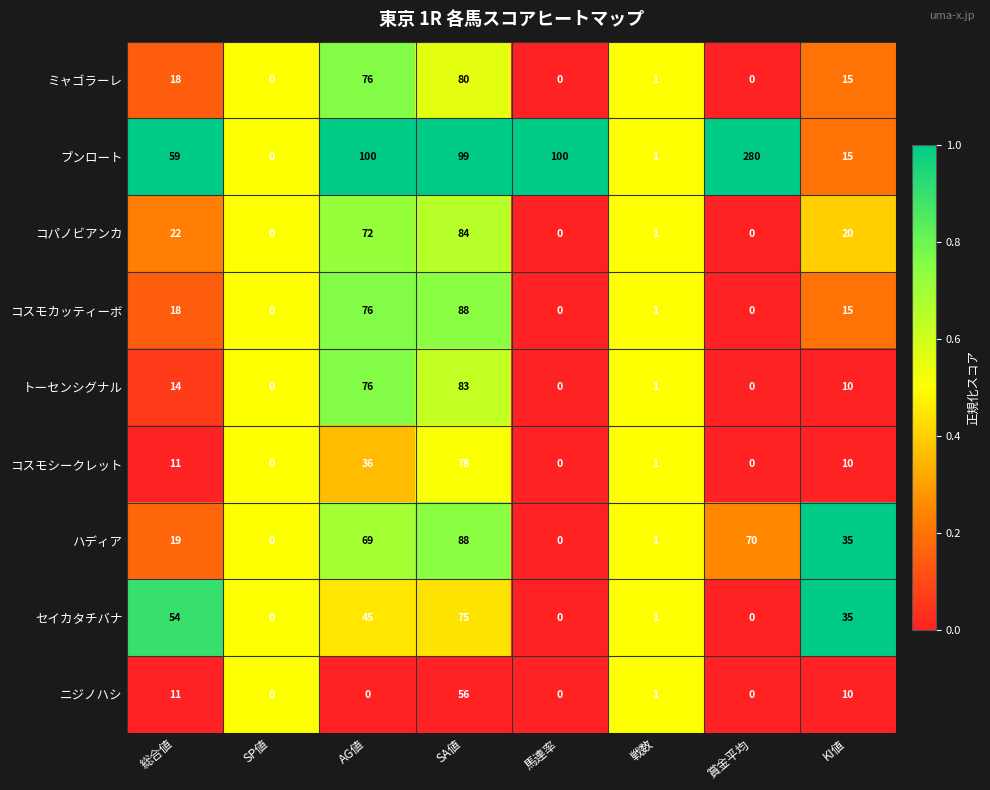

The コスモカッティーボ series shows 15 at KI値. True or false?

True